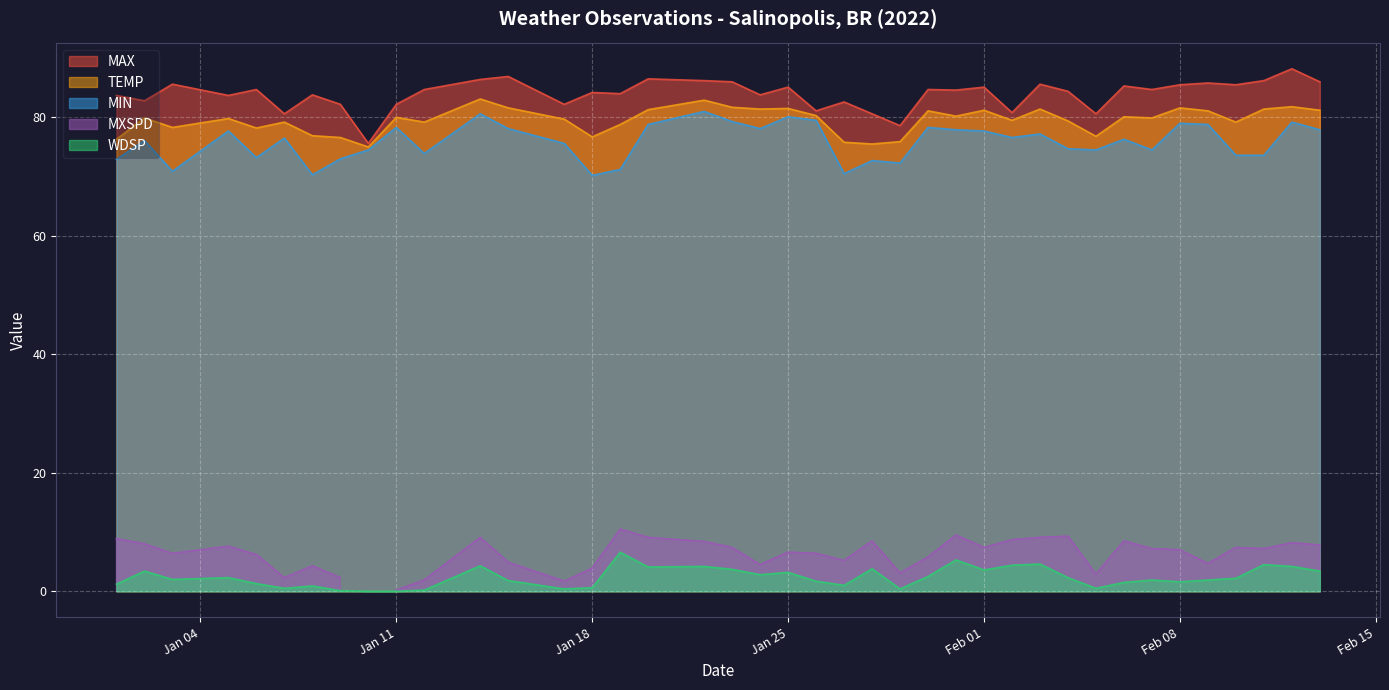

How many interior local peaks does the TEMP series have?

13